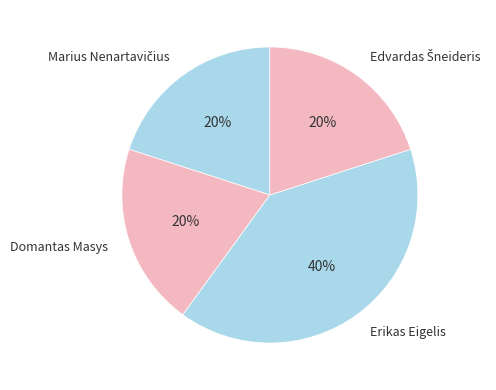

Count the number of slices in the pie.

4